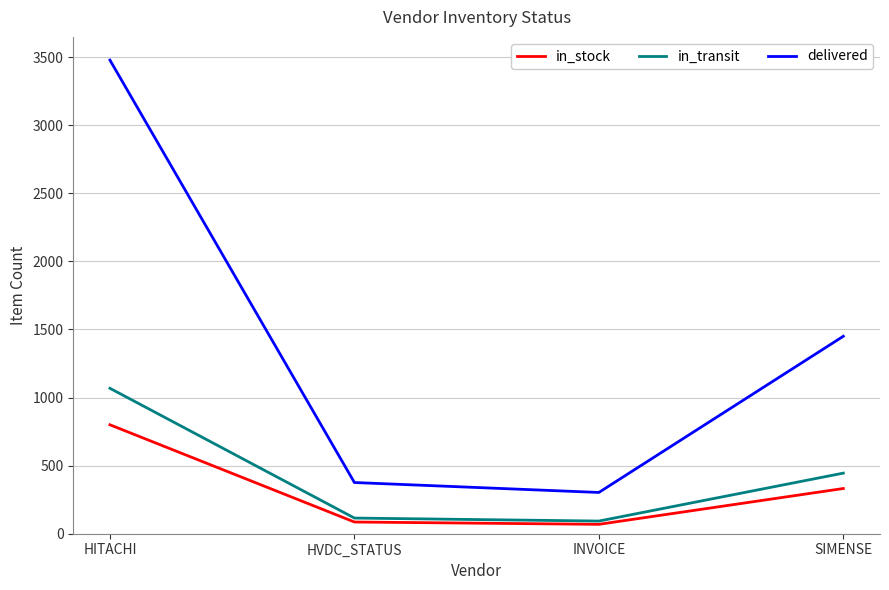

Reading right to left, list all the values displayed in this chart.

in_stock: SIMENSE=332	INVOICE=69	HVDC_STATUS=86	HITACHI=800
in_transit: SIMENSE=445	INVOICE=93	HVDC_STATUS=115	HITACHI=1068
delivered: SIMENSE=1450	INVOICE=303	HVDC_STATUS=376	HITACHI=3478